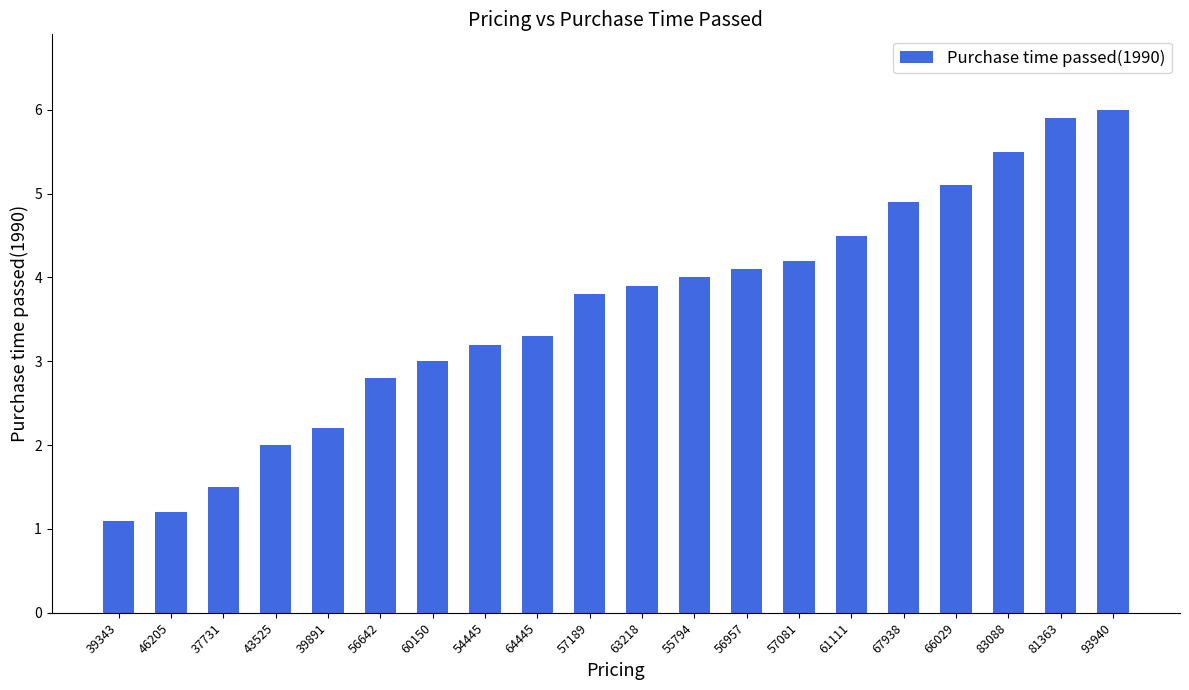

List the labels in order of value, smallest first.

39343, 46205, 37731, 43525, 39891, 56642, 60150, 54445, 64445, 57189, 63218, 55794, 56957, 57081, 61111, 67938, 66029, 83088, 81363, 93940